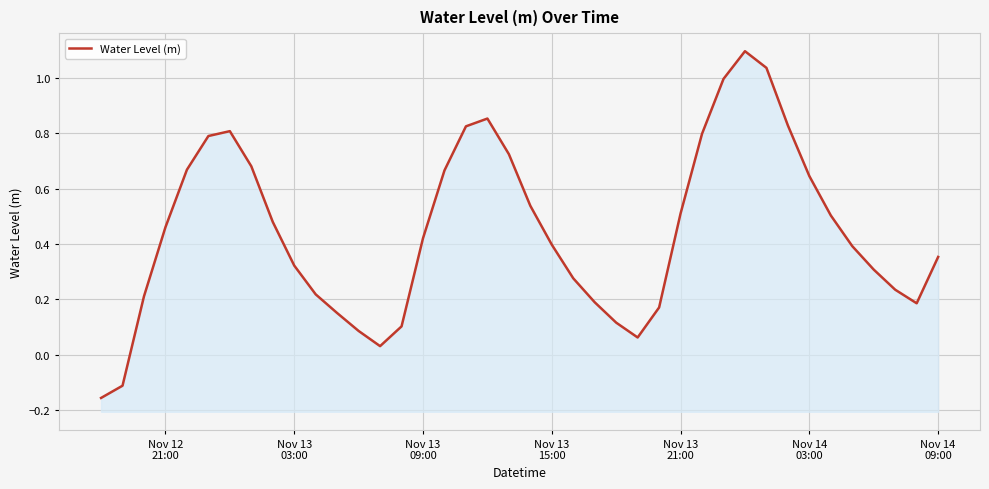

What is the value of the 32nd point from the left?

1.0